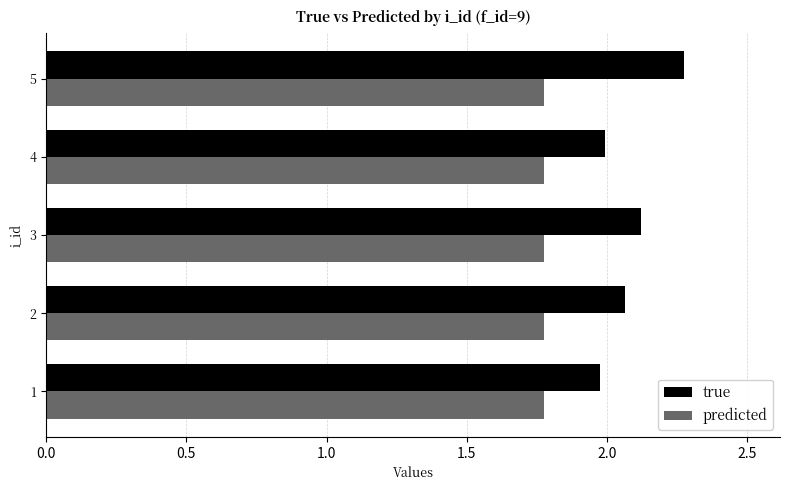

Rank the series by their maximum value, from highest to lowest.

true, predicted